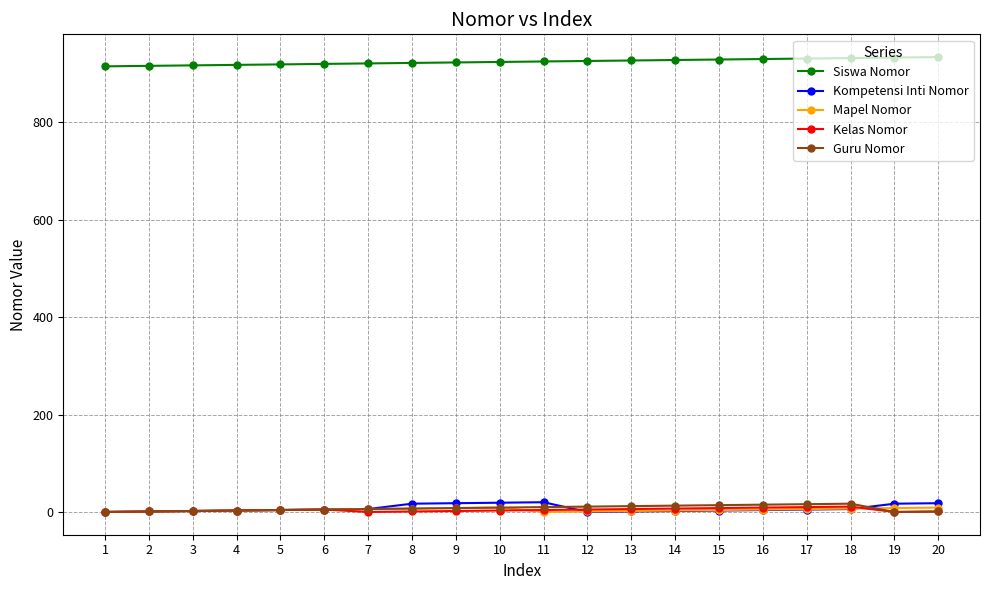

Which series has the largest total across all categories?

Siswa Nomor